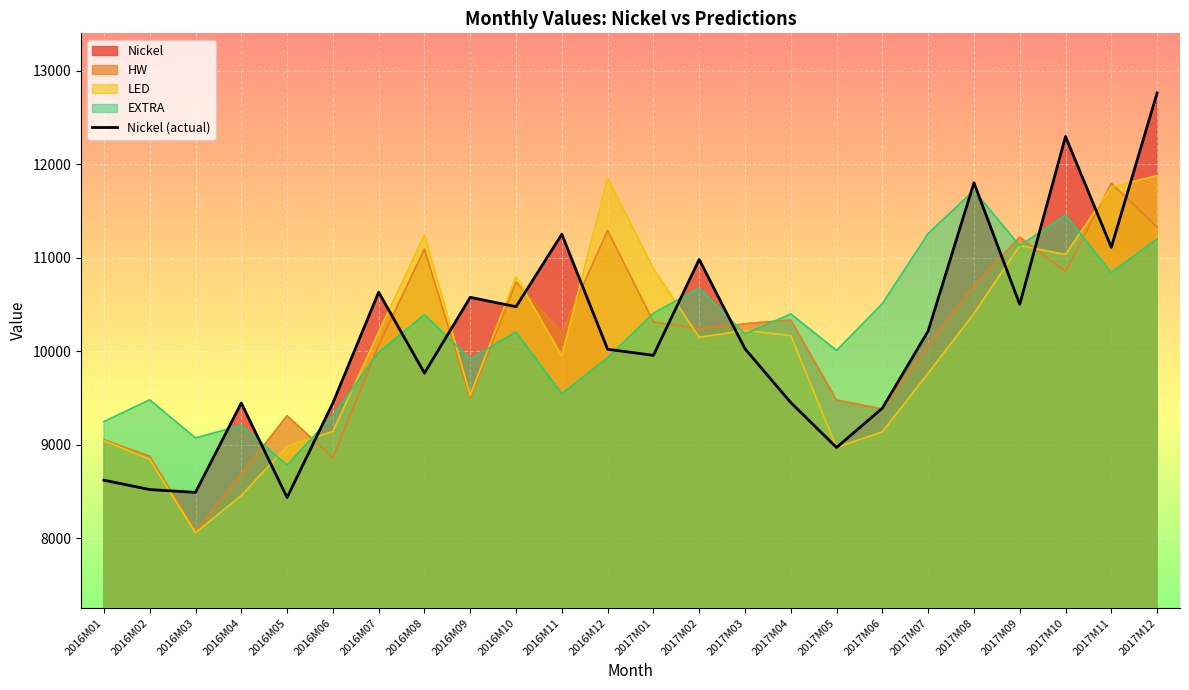

At which category does the data reach its first local valley?

2016M03